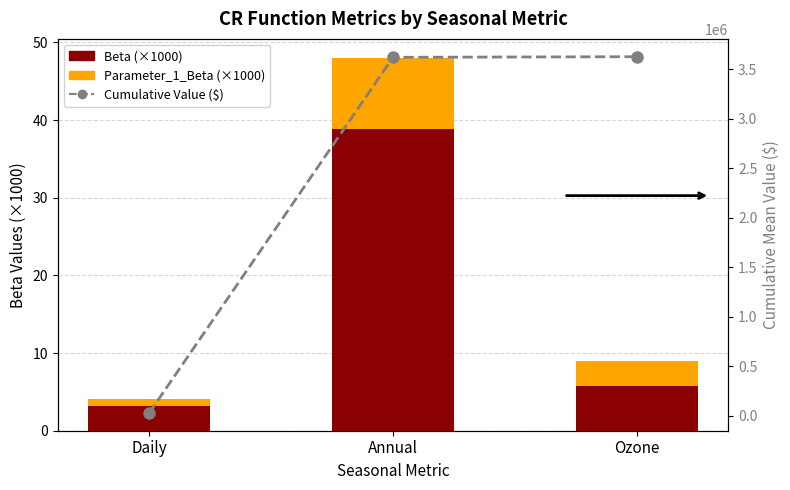

Are the bars horizontal?

No